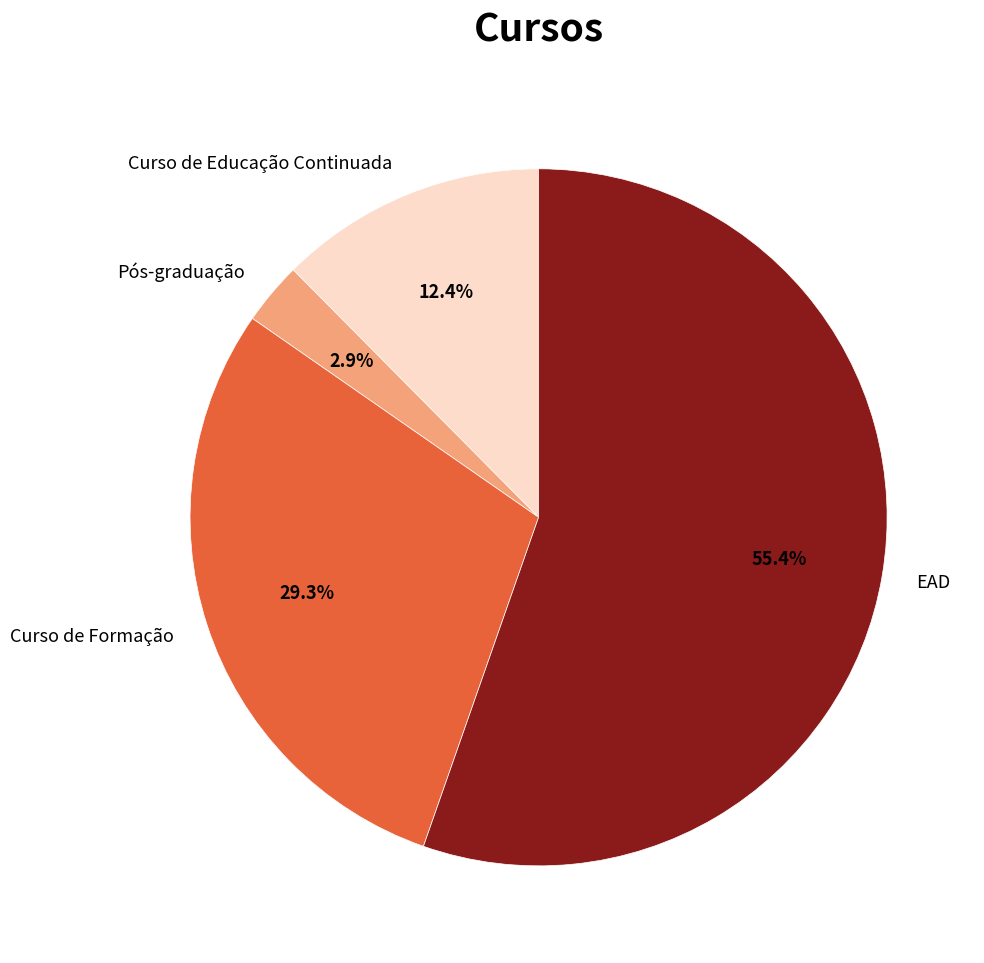

To the nearest percent, what percentage of the pie is Curso de Educação Continuada?

12%